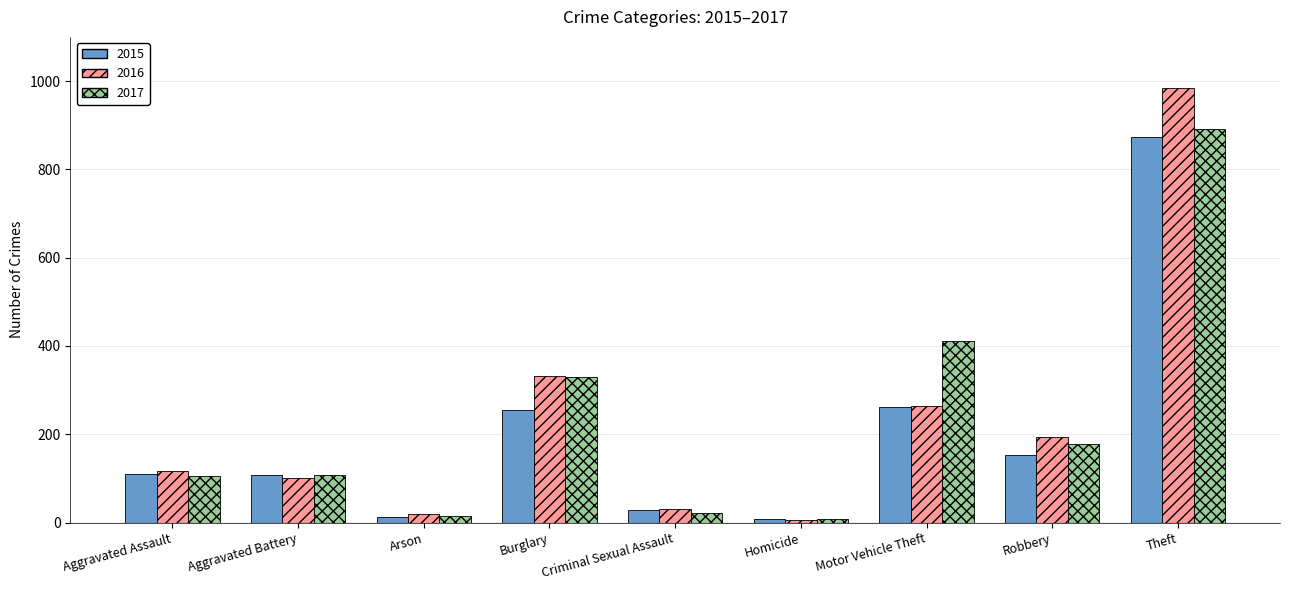

What is the sum of the 2015 values at Arson and Criminal Sexual Assault?

41